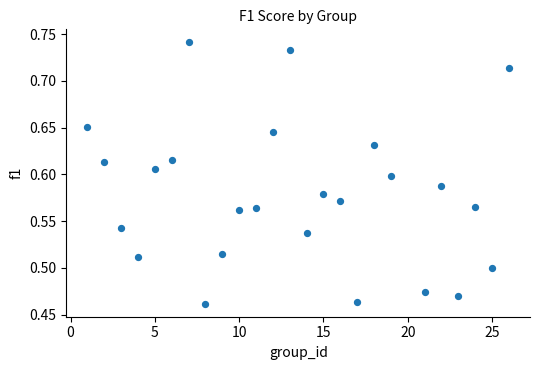

What is the range of Y values (max minus min)?

0.3